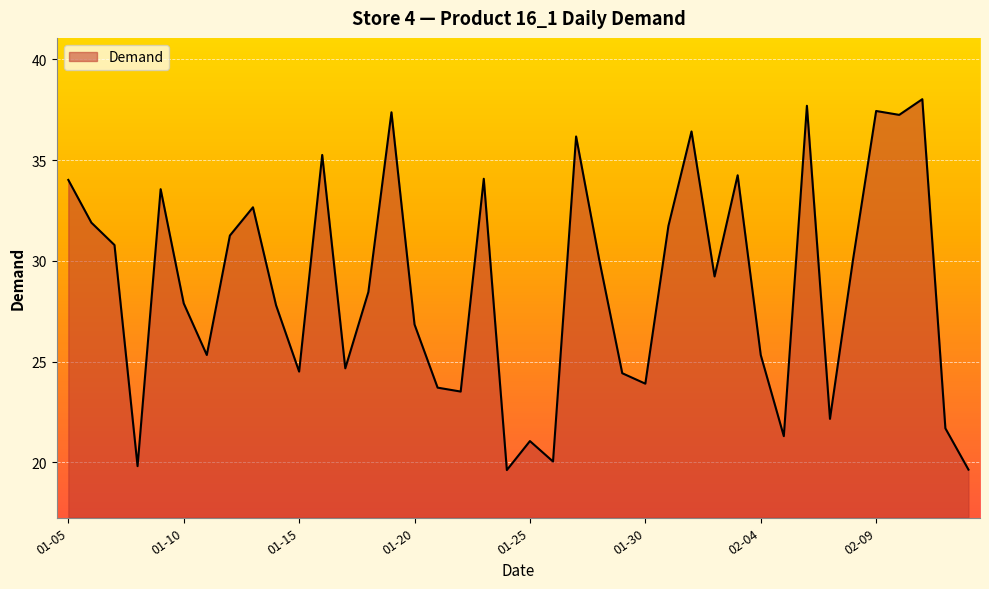

What is the difference between the maximum and minimum values?

18.4